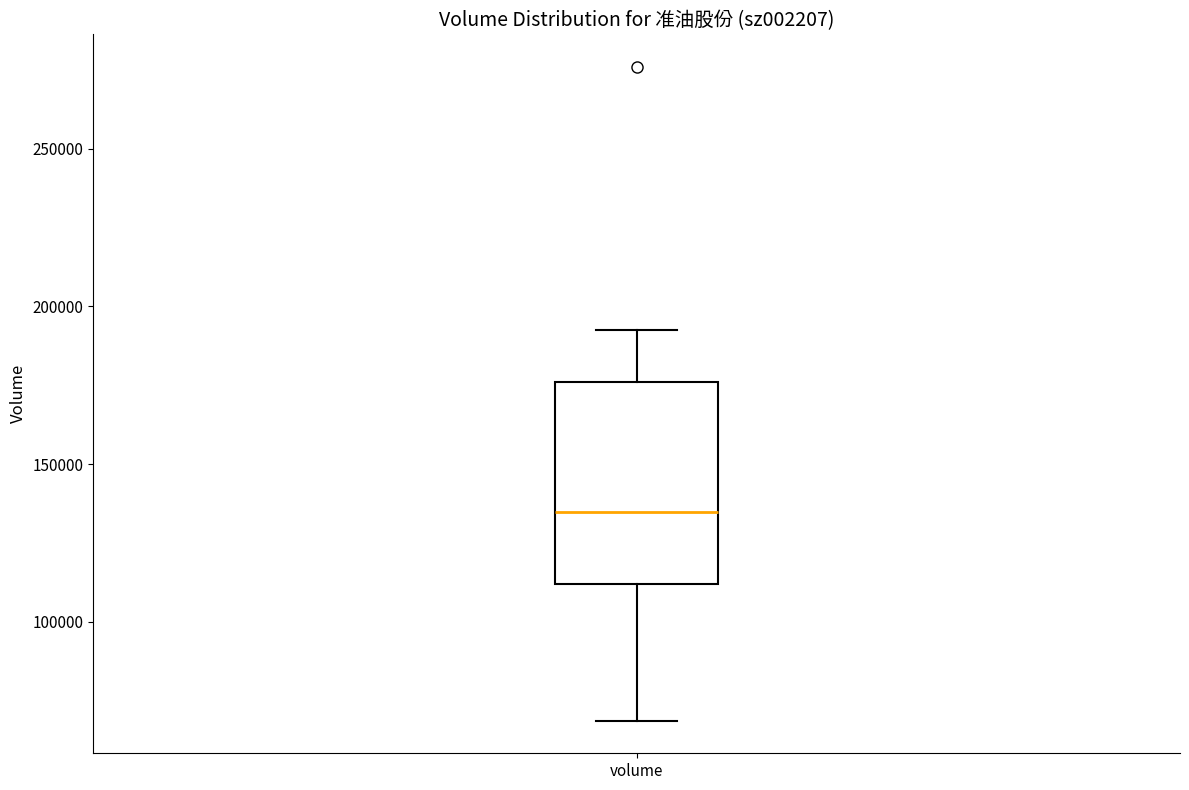

Read this box plot against the y-axis: the position of the median line, the range covered by the box, and the ends of both whiskers. The values are not printed on the chart, so give them approximately, as read against the axis.

median 135000, box 110000 to 175000, whiskers 70000 to 190000